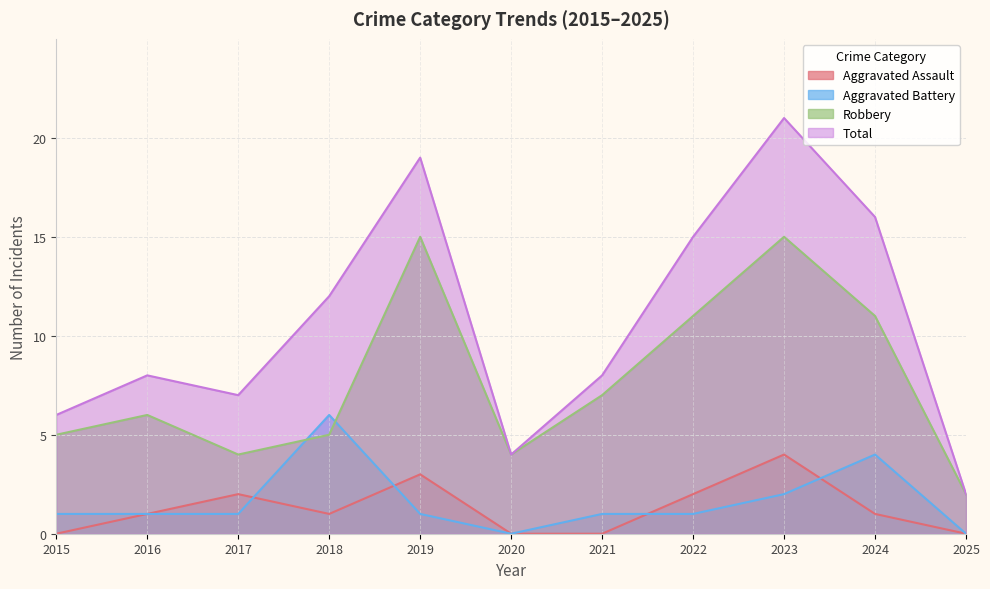

At which category does Total reach its first local valley?

2017